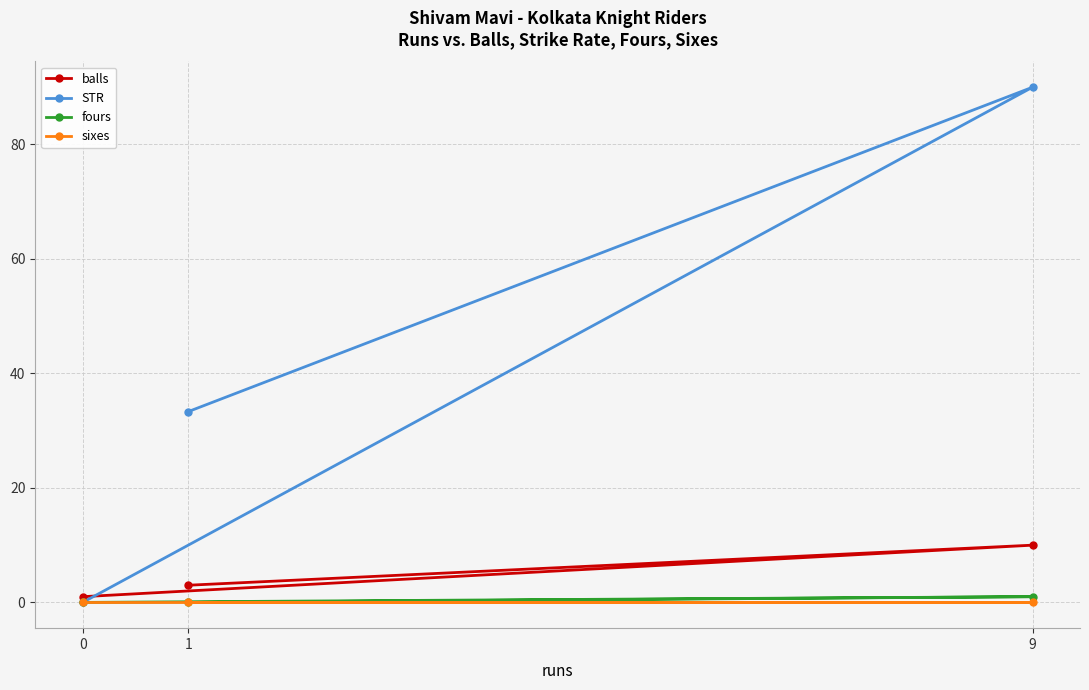

How many lines are shown in the chart?

4